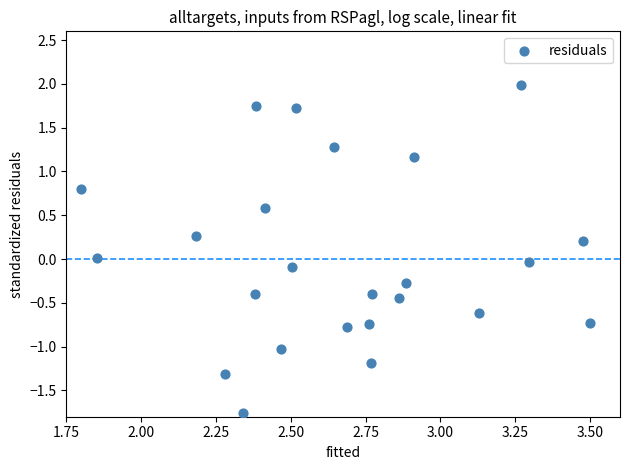

What is the range of Y values (max minus min)?

3.7